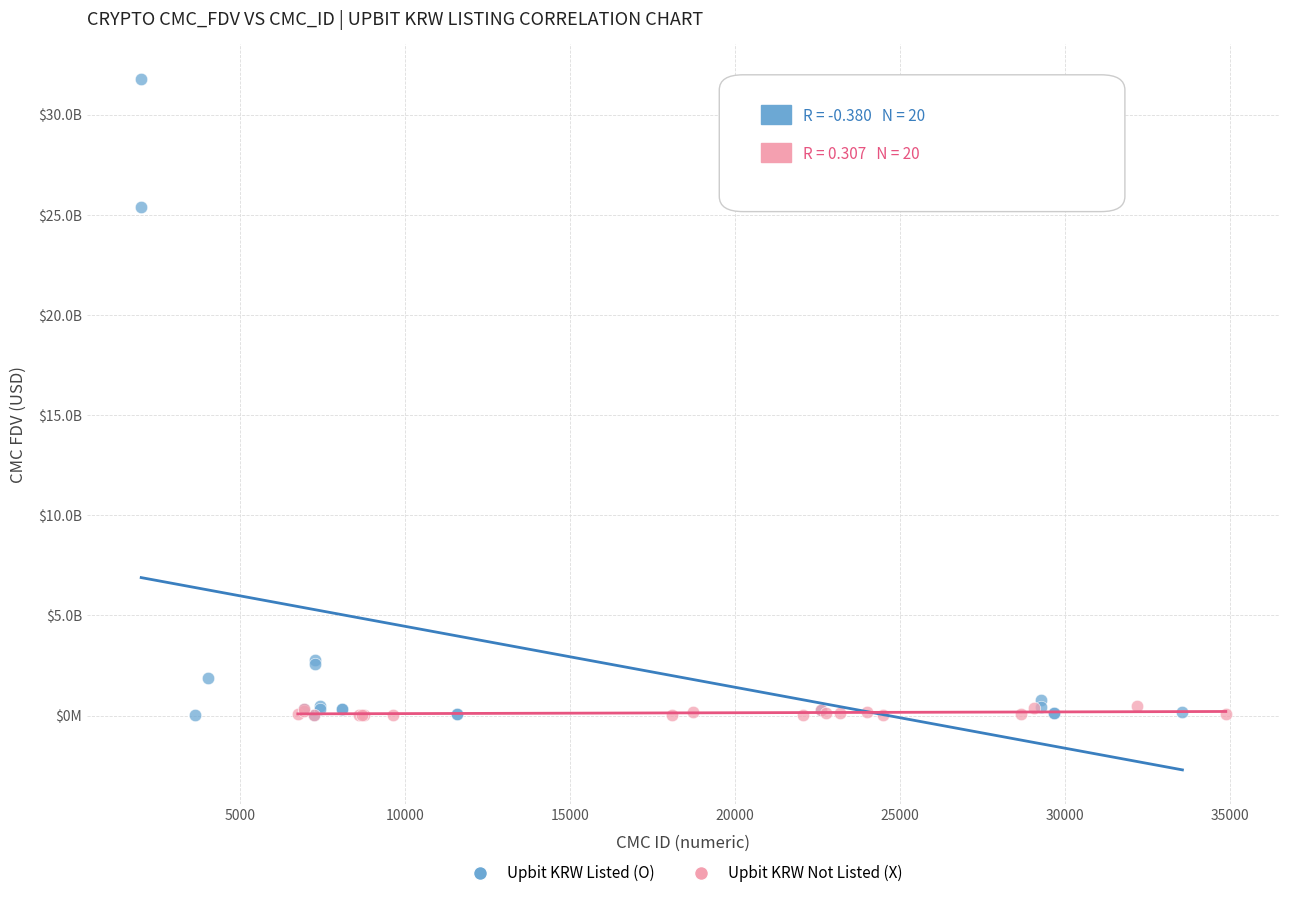

What are all the series names shown in the legend?

Upbit KRW Listed (O), Upbit KRW Not Listed (X)